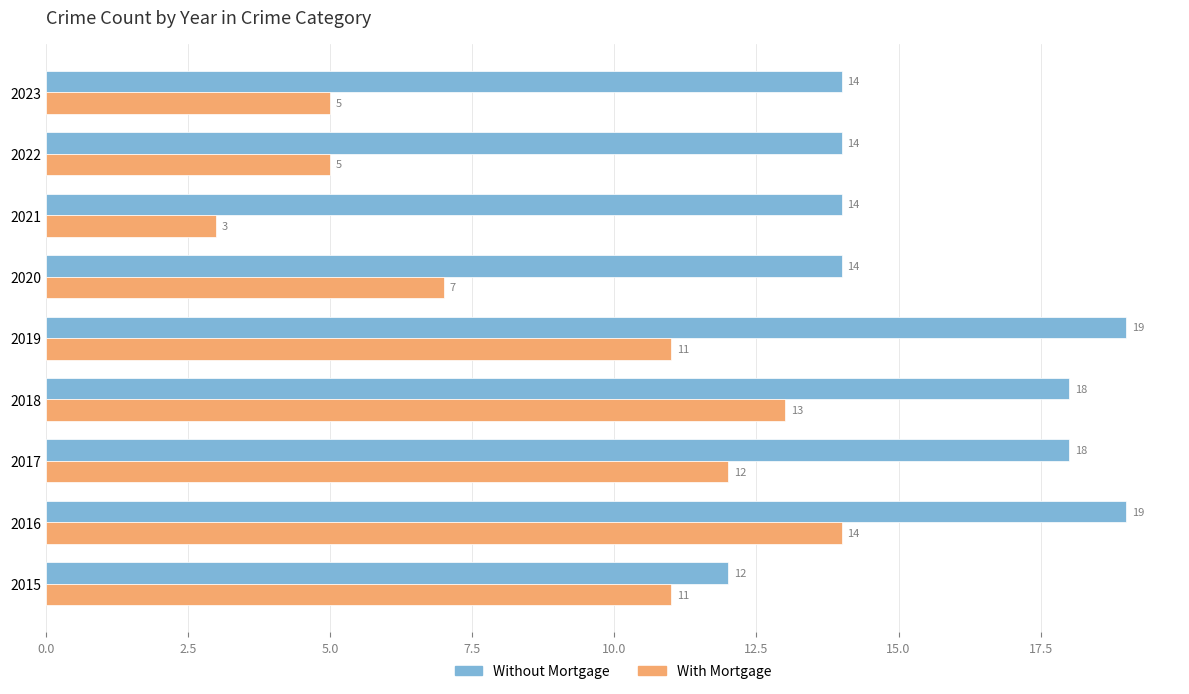

Read the Without Mortgage value at 2023.

14